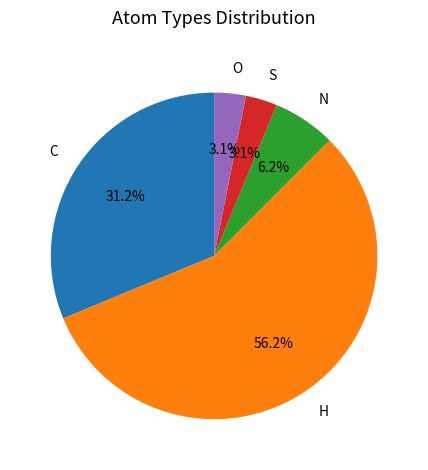

To the nearest percent, what is the difference between the N and S slice percentages?

3%